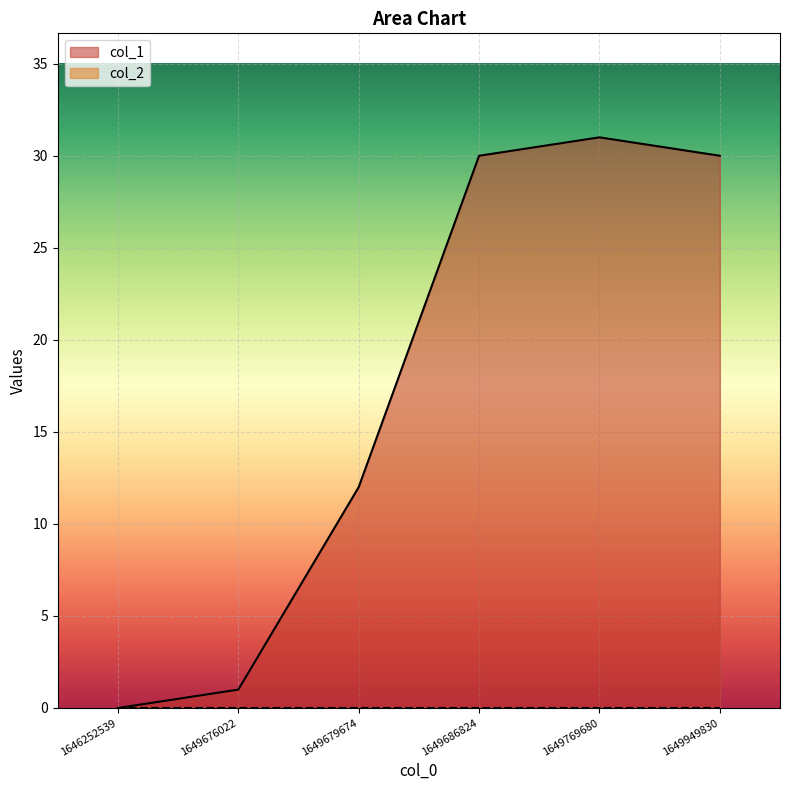

What is the maximum value shown in the chart?

31